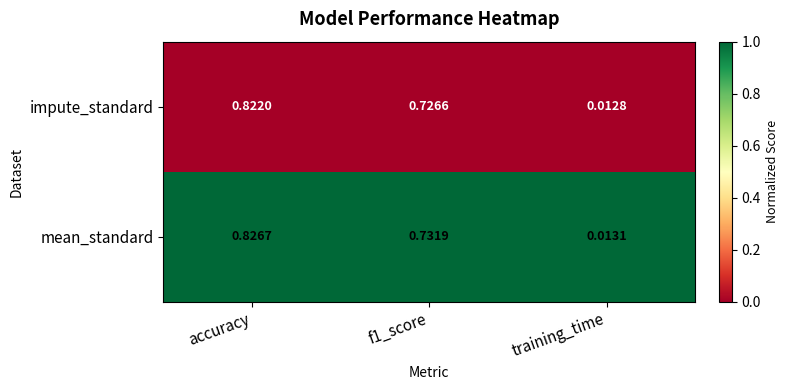

Which label corresponds to the smallest value in the chart?

training_time